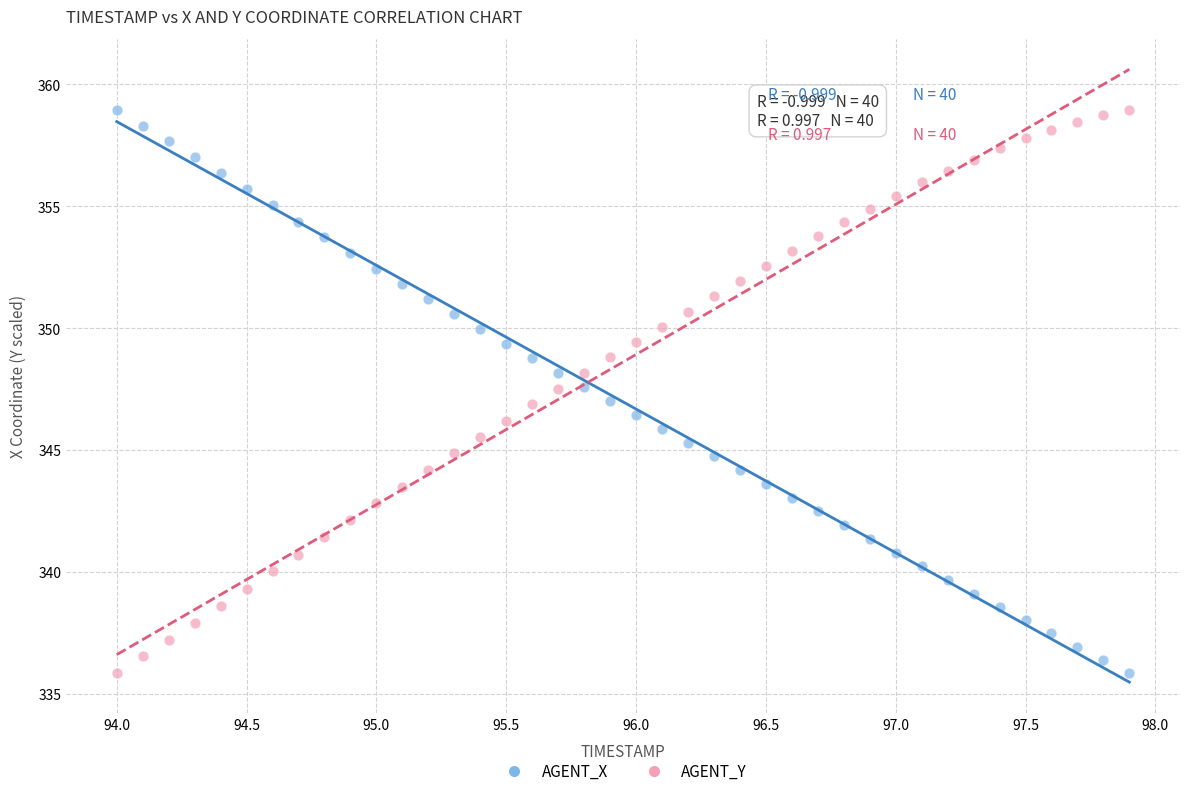

Across all data points, what is the range of Y values (max minus min)?

23.1